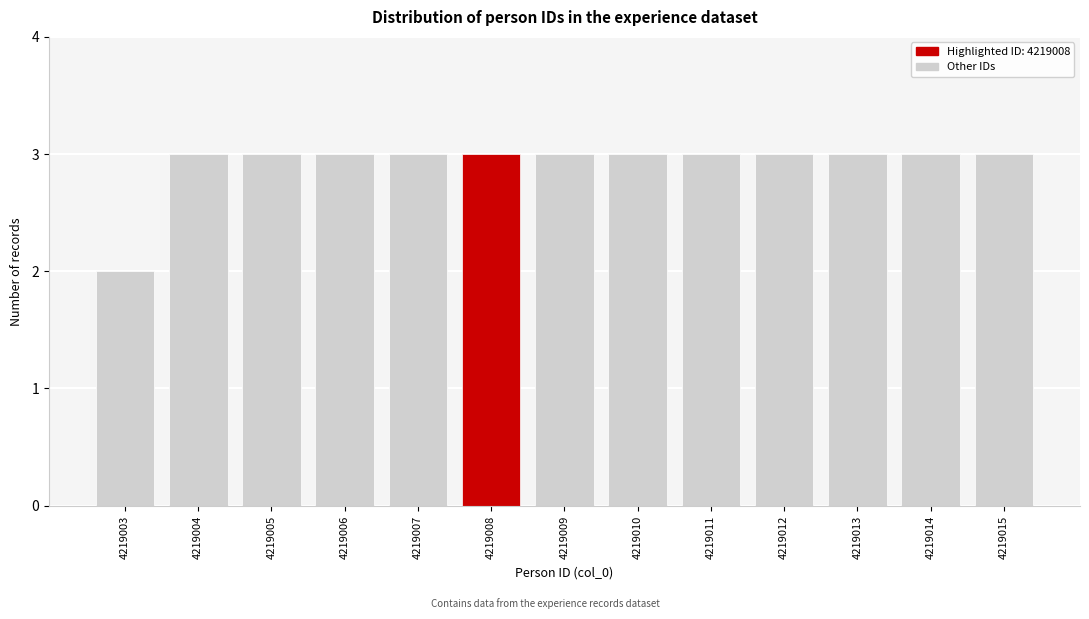

Reading right to left, list all the values displayed in this chart.

3	3	3	3	3	3	3	3	3	3	3	3	2